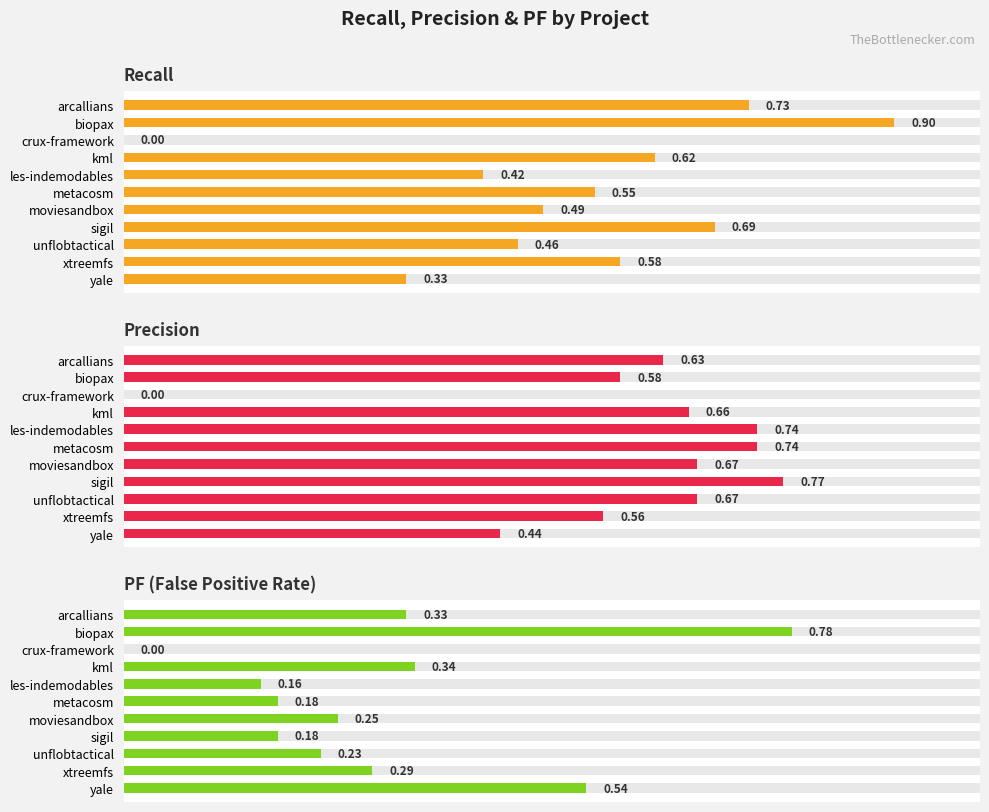

Reading left to right, what are all the values shown in this chart?

Recall: 0.7	0.9	0.0	0.6	0.4	0.6	0.5	0.7	0.5	0.6	0.3
Precision: 0.6	0.6	0.0	0.7	0.7	0.7	0.7	0.8	0.7	0.6	0.4
PF (False Positive Rate): 0.3	0.8	0.0	0.3	0.2	0.2	0.2	0.2	0.2	0.3	0.5